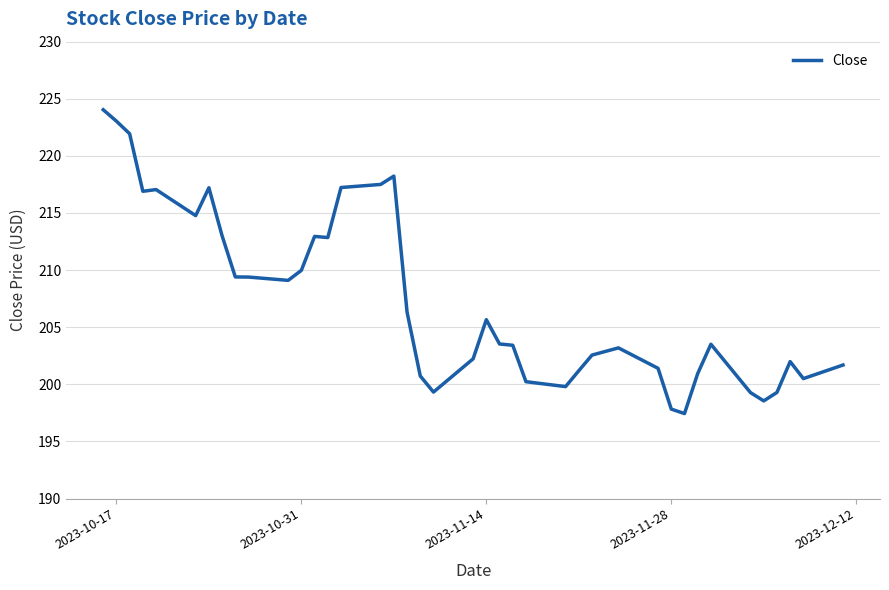

What is the greatest value displayed?

224.0